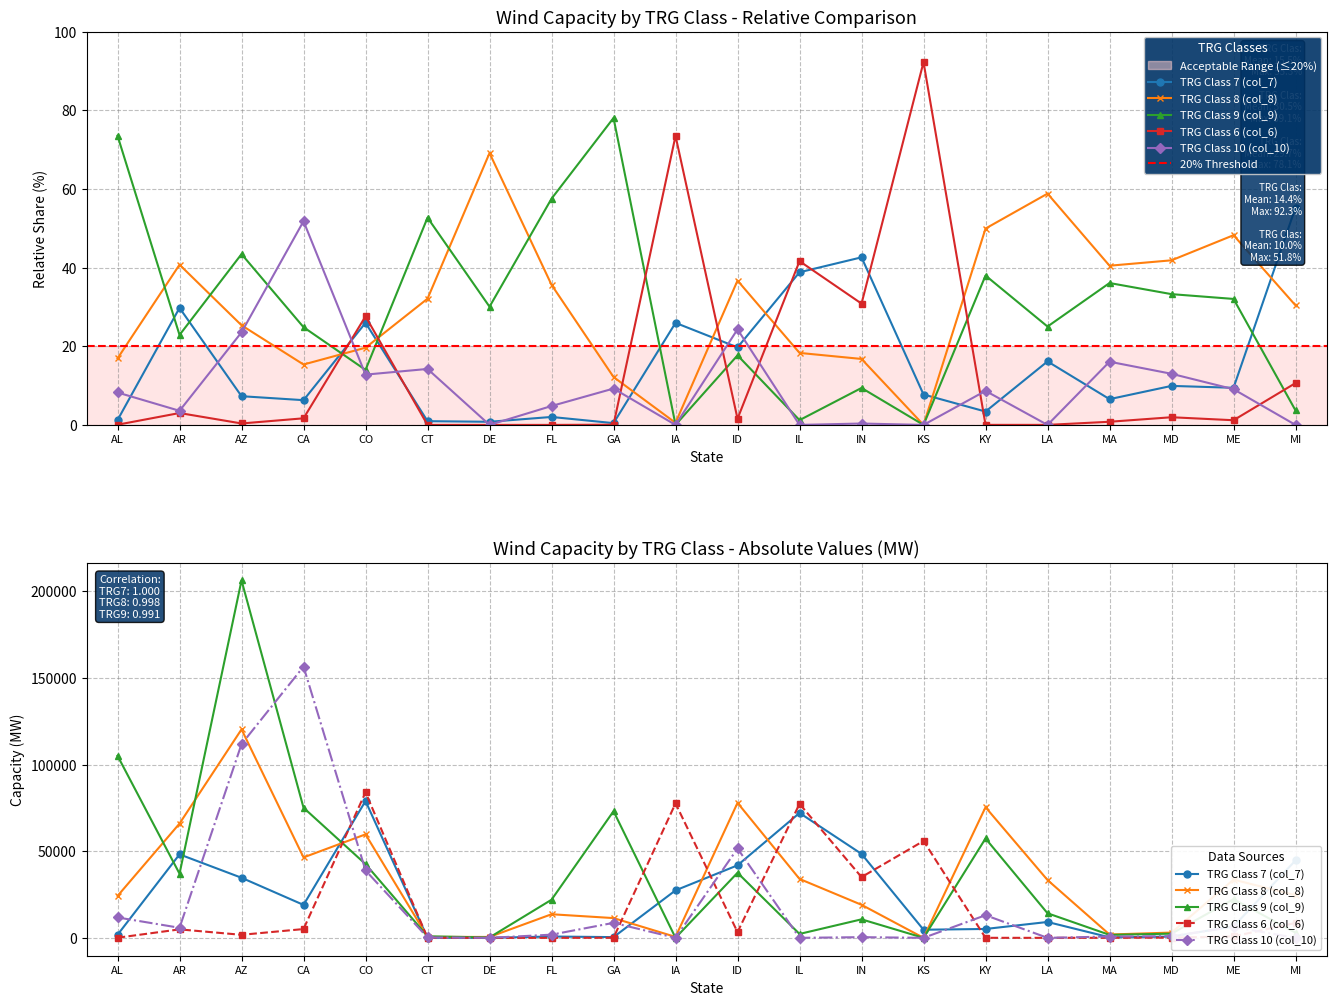

What is the value of the TRG Class 7 (col_7) point at the 14th from the left?

4687